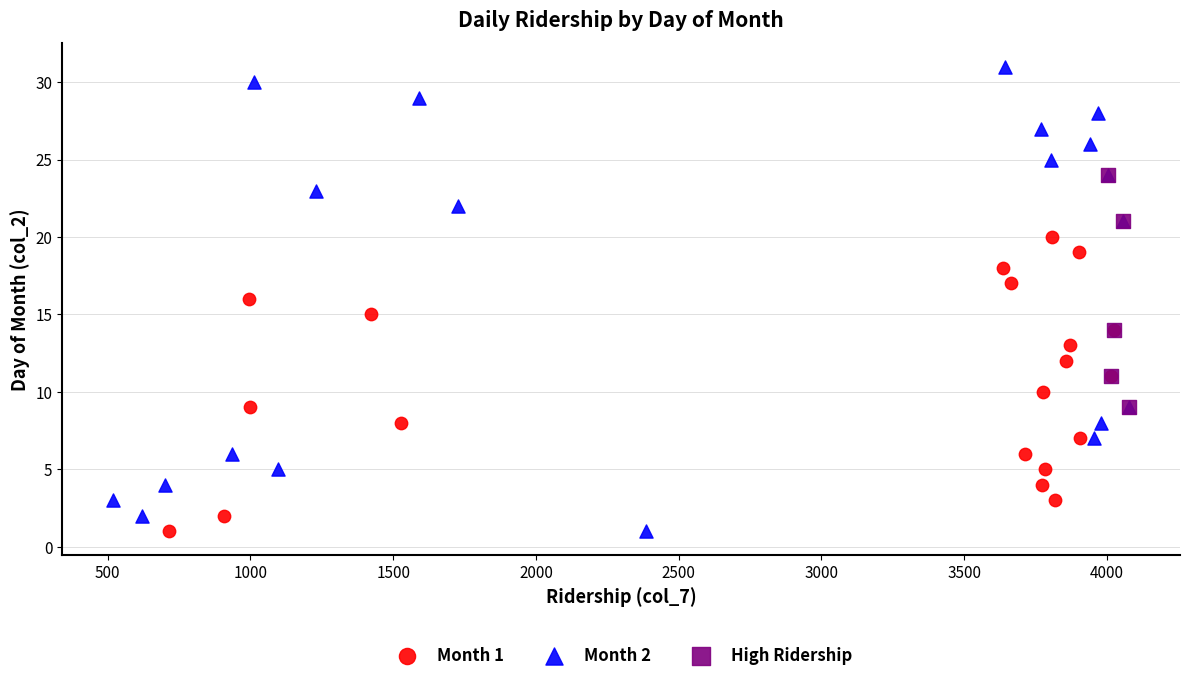

What are all the series names shown in the legend?

Month 1, Month 2, High Ridership